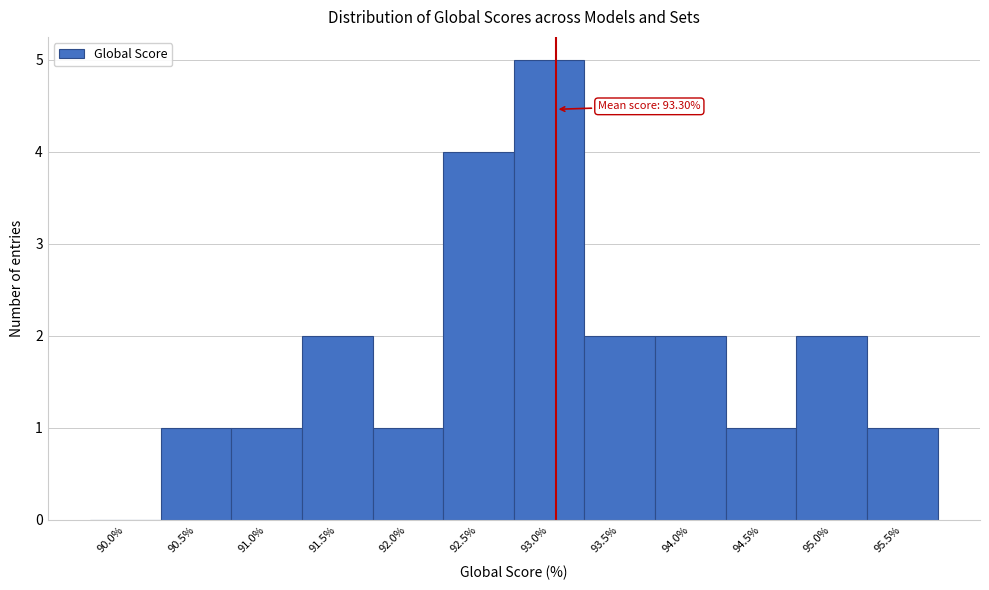

Reading right to left, what are all the values shown in this chart?

95.5%=1	95.0%=2	94.5%=1	94.0%=2	93.5%=2	93.0%=5	92.5%=4	92.0%=1	91.5%=2	91.0%=1	90.5%=1	90.0%=0